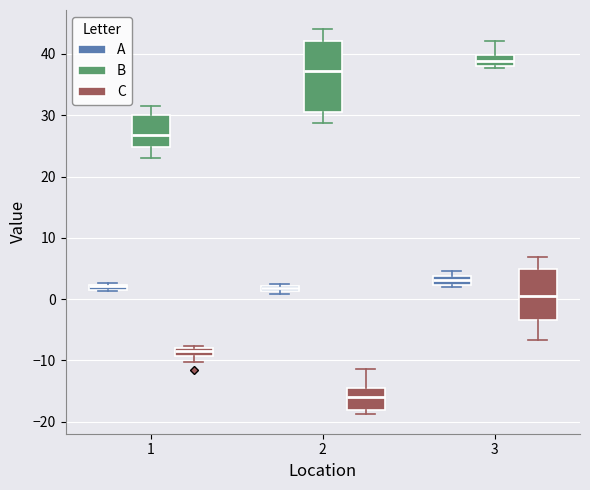

Which box is the tallest, from its lower edge to its upper edge?

2 (B)